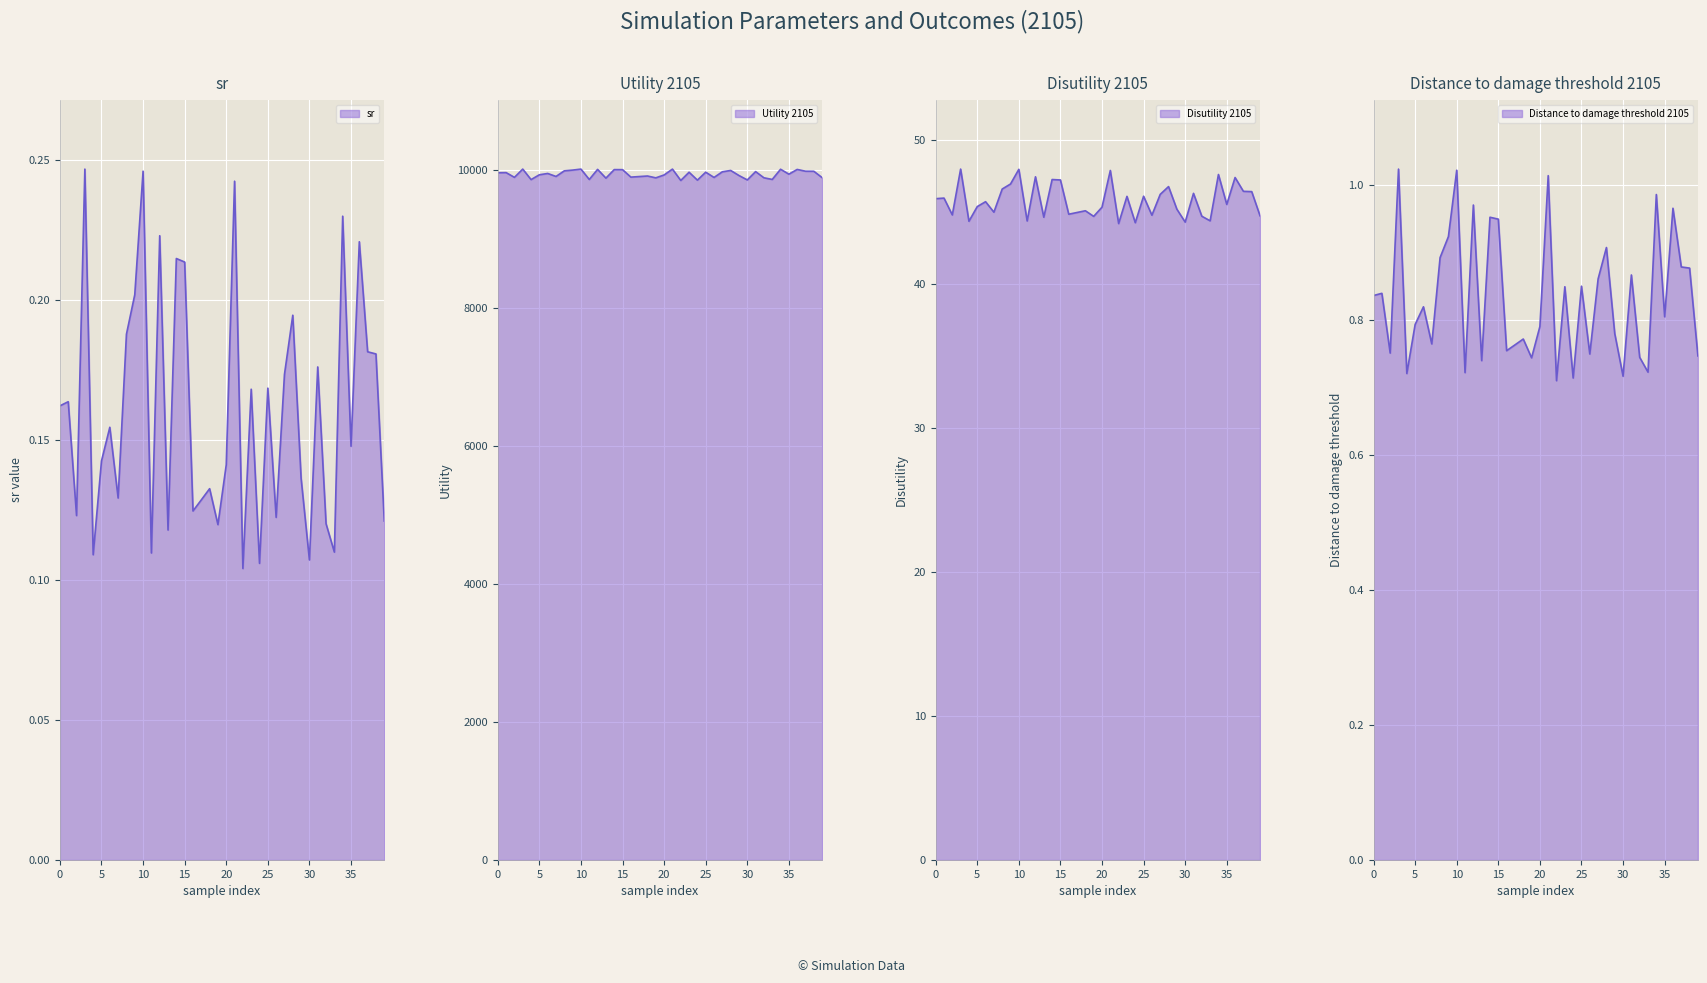

Reading left to right, what are all the values shown in this chart?

sr: 0.2	0.2	0.1	0.2	0.1	0.1	0.2	0.1	0.2	0.2	0.2	0.1	0.2	0.1	0.2	0.2	0.1	0.1	0.1	0.1	0.1	0.2	0.1	0.2	0.1	0.2	0.1	0.2	0.2	0.1	0.1	0.2	0.1	0.1	0.2	0.1	0.2	0.2	0.2	0.1
Utility 2105: 9954.8	9956.7	9887.9	10007.6	9855.4	9925.3	9944.2	9900.8	9982.4	9993.1	10007.5	9857.0	10003.3	9876.5	10000.1	9999.5	9891.4	9899.5	9907.4	9880.8	9922.9	10007.3	9842.8	9962.2	9847.6	9962.7	9886.5	9968.3	9987.9	9914.3	9850.7	9971.2	9881.5	9857.8	10005.4	9933.9	10002.6	9976.7	9975.9	9883.7
Disutility 2105: 45.9	46.0	44.8	48.0	44.4	45.4	45.7	45.0	46.6	47.0	48.0	44.4	47.5	44.7	47.3	47.2	44.9	45.0	45.1	44.7	45.4	47.9	44.2	46.1	44.3	46.1	44.8	46.2	46.8	45.2	44.3	46.3	44.7	44.4	47.6	45.5	47.4	46.5	46.4	44.8
Distance to damage threshold 2105: 0.8	0.8	0.8	1.0	0.7	0.8	0.8	0.8	0.9	0.9	1.0	0.7	1.0	0.7	1.0	0.9	0.8	0.8	0.8	0.7	0.8	1.0	0.7	0.8	0.7	0.8	0.7	0.9	0.9	0.8	0.7	0.9	0.7	0.7	1.0	0.8	1.0	0.9	0.9	0.7